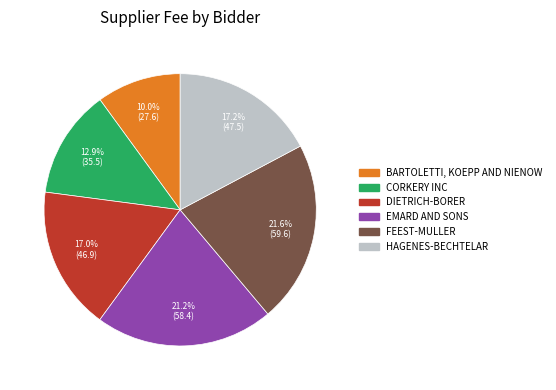

To the nearest percent, what portion does HAGENES-BECHTELAR represent?

17%